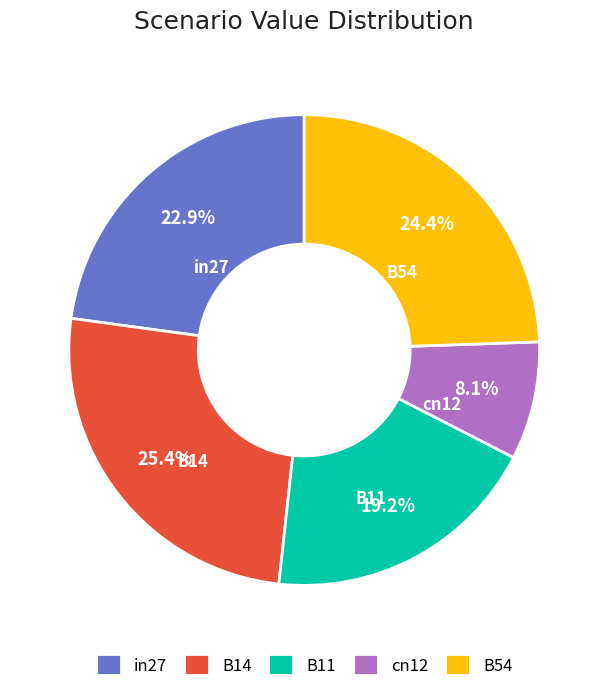

To the nearest percent, what is the difference between the largest and smallest slice percentages?

17%